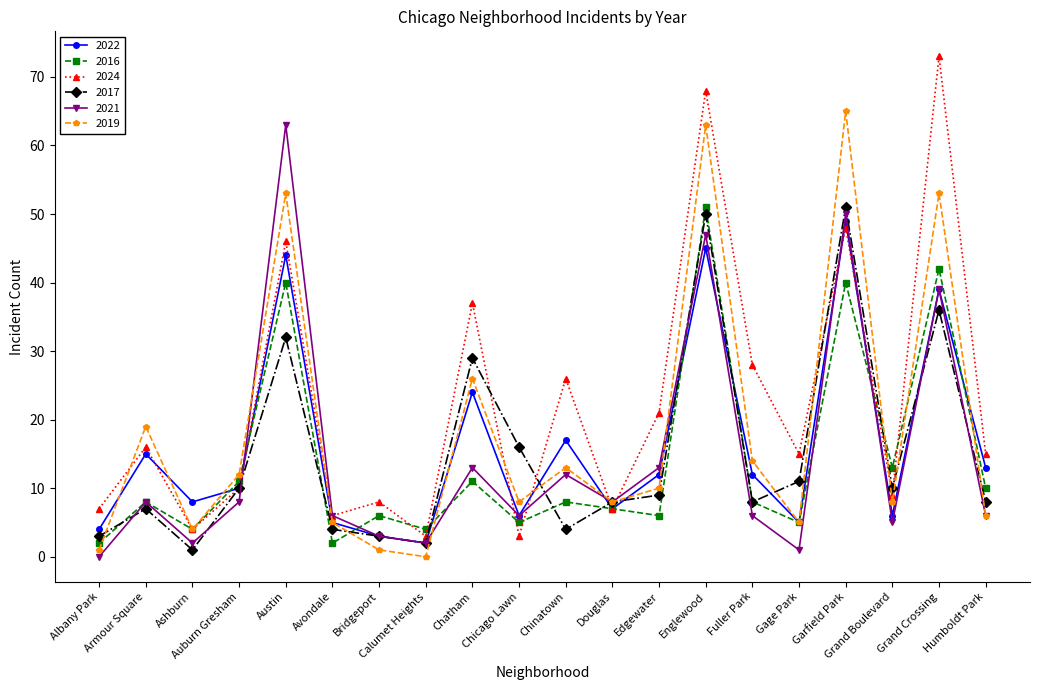

Where is 2016 nearest to the value 26?

Grand Boulevard